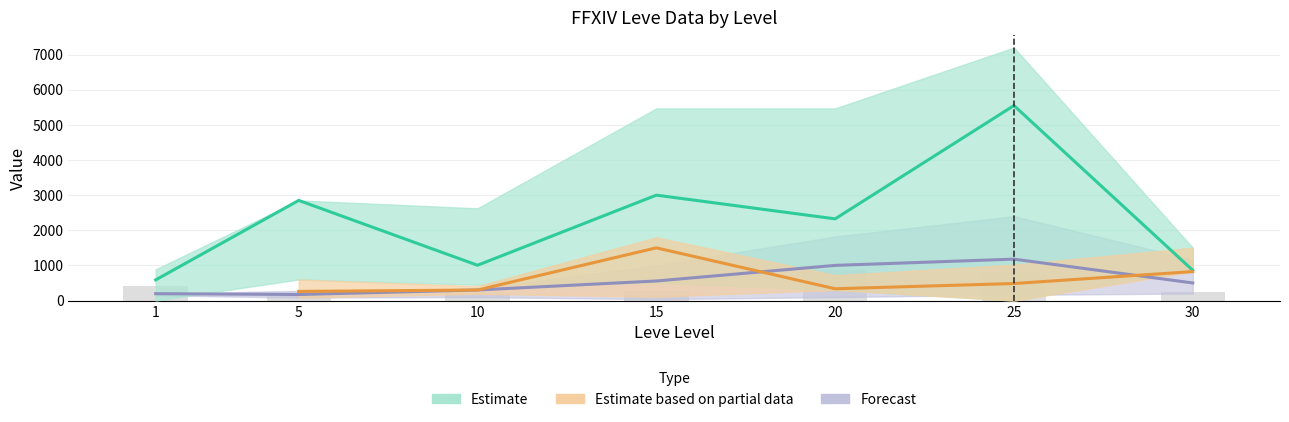

Rank the series at 30 from highest to lowest value.

Estimate, Estimate based on partial data, Forecast